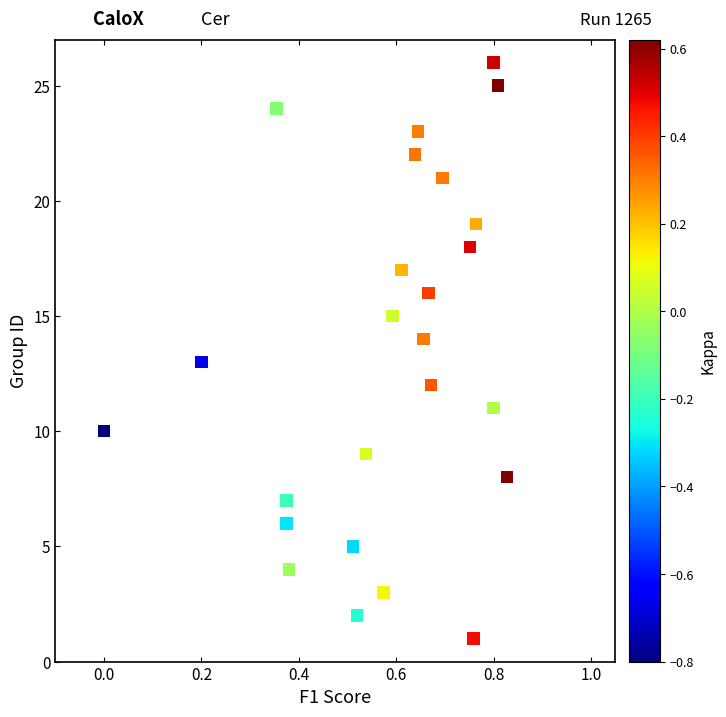

What is the range of Y values (max minus min)?

25